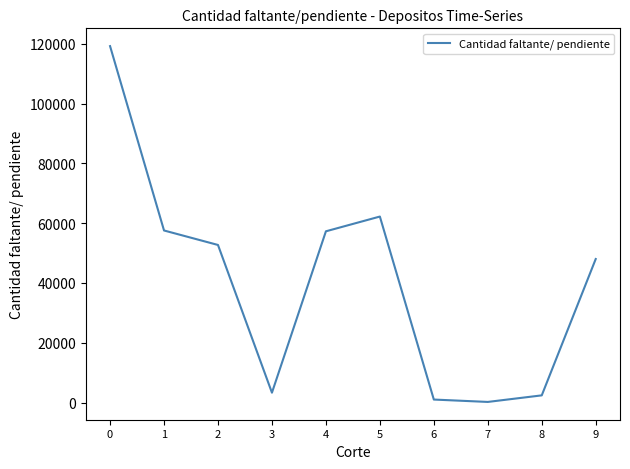

What is the change in value from 6 to 7?

-796.0